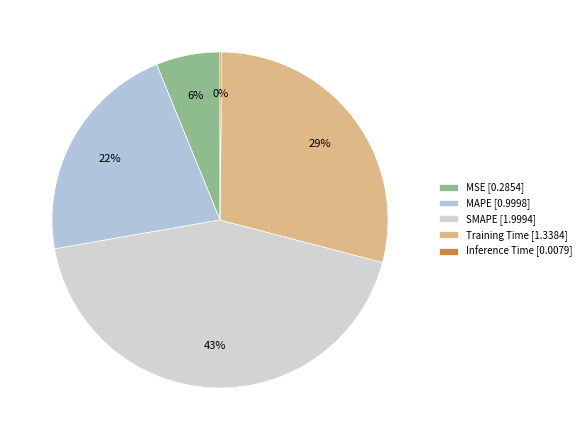

Count the number of slices in the pie.

5